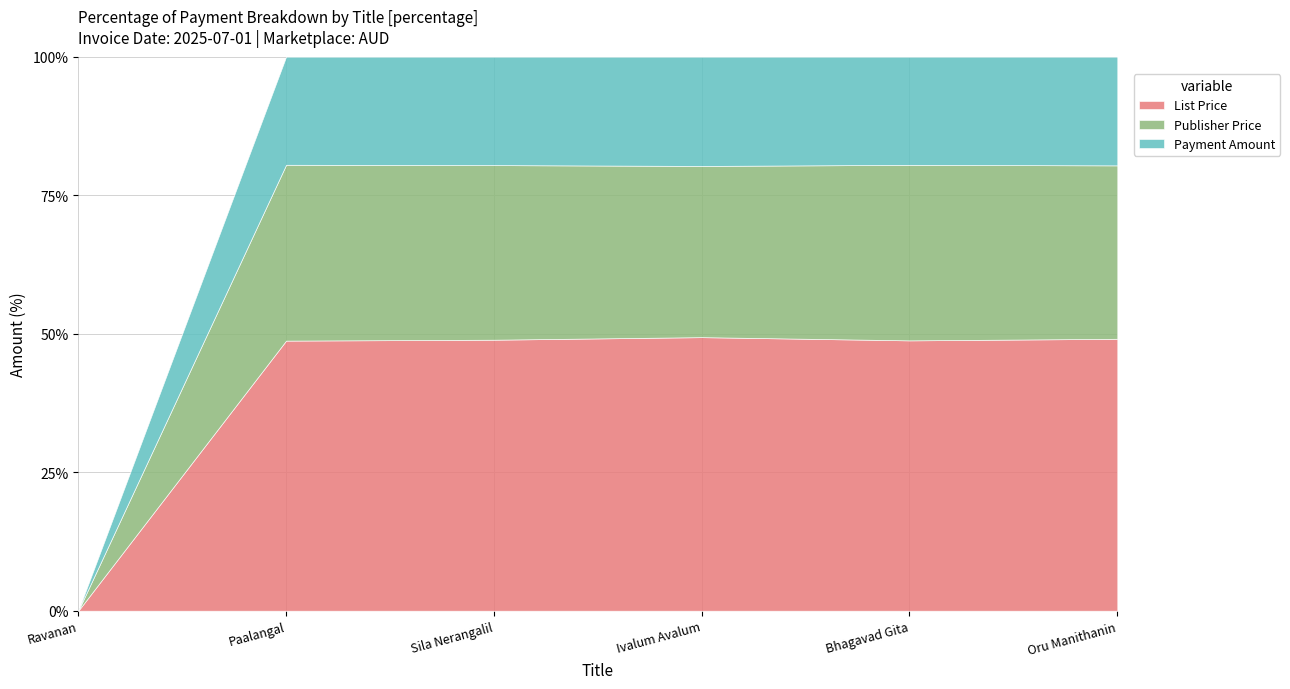

What is the difference between the maximum and minimum values in the List Price series?

49.4